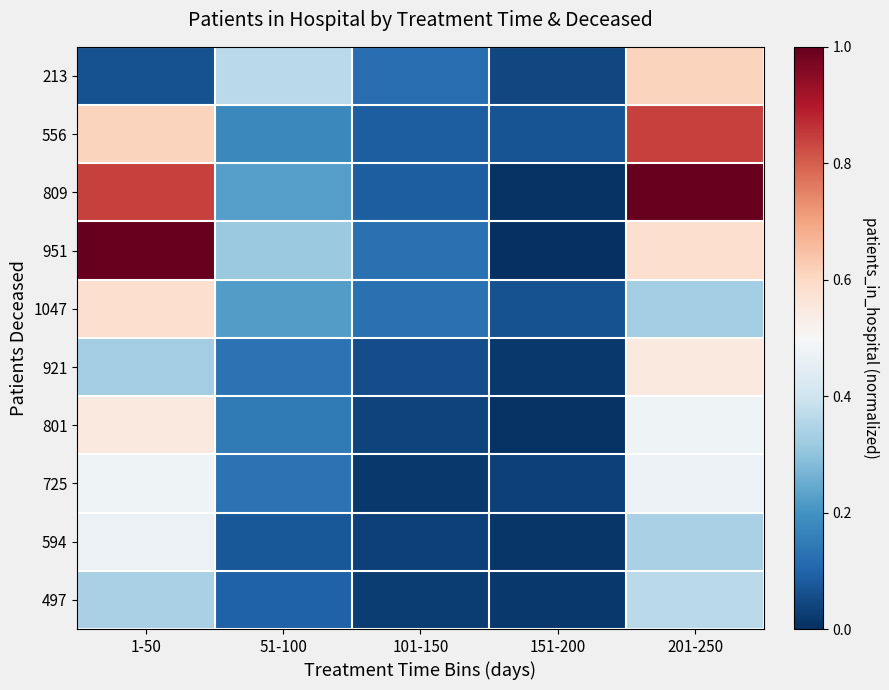

Reading left to right, extract all data points from this chart.

213: 1-50=0.1	51-100=0.4	101-150=0.1	151-200=0.0	201-250=0.6
556: 1-50=0.6	51-100=0.2	101-150=0.1	151-200=0.1	201-250=0.8
809: 1-50=0.8	51-100=0.2	101-150=0.1	151-200=0.0	201-250=1.0
951: 1-50=1.0	51-100=0.3	101-150=0.1	151-200=0.0	201-250=0.6
1047: 1-50=0.6	51-100=0.2	101-150=0.1	151-200=0.1	201-250=0.3
921: 1-50=0.3	51-100=0.1	101-150=0.1	151-200=0.0	201-250=0.5
801: 1-50=0.5	51-100=0.1	101-150=0.0	151-200=0.0	201-250=0.5
725: 1-50=0.5	51-100=0.1	101-150=0.0	151-200=0.0	201-250=0.5
594: 1-50=0.5	51-100=0.1	101-150=0.0	151-200=0.0	201-250=0.3
497: 1-50=0.3	51-100=0.1	101-150=0.0	151-200=0.0	201-250=0.4